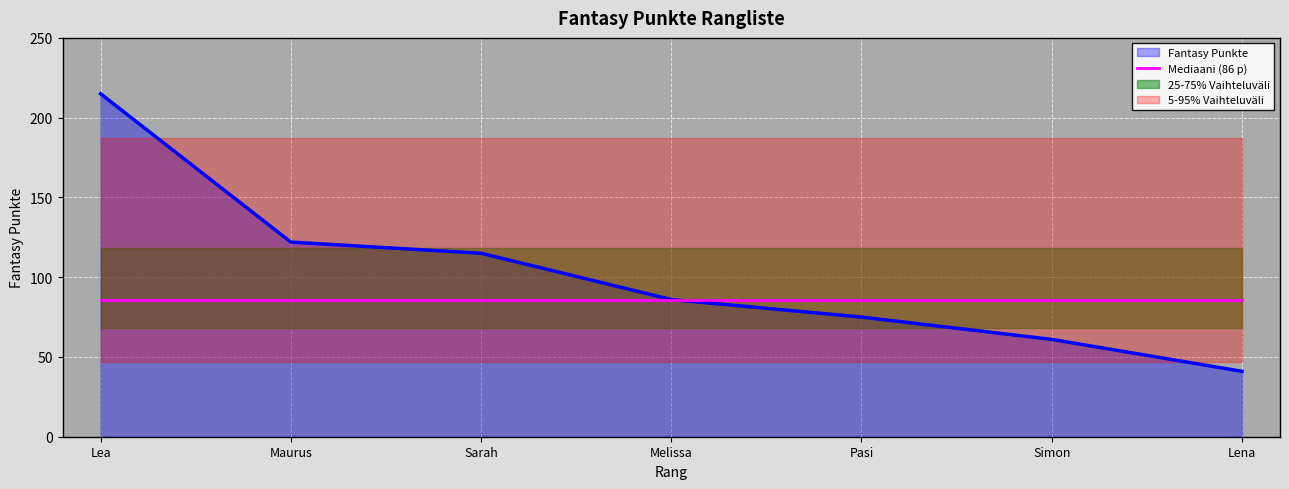

Reading right to left, list all the values displayed in this chart.

41	61	75	86	115	122	215